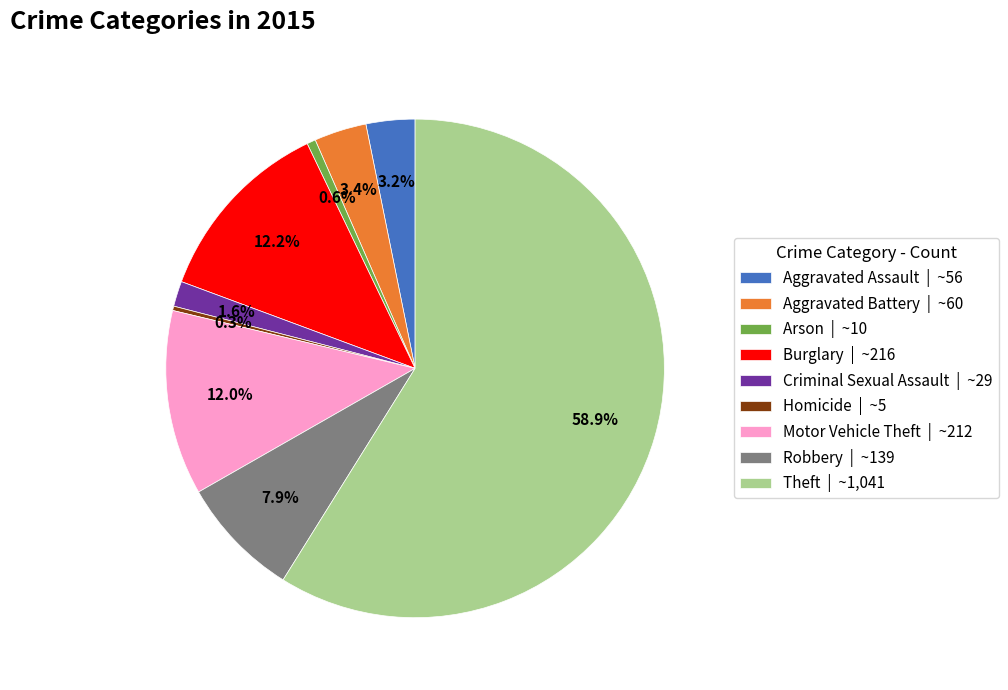

Combined, do Homicide | ~5 and Motor Vehicle Theft | ~212 account for over 50%?

No